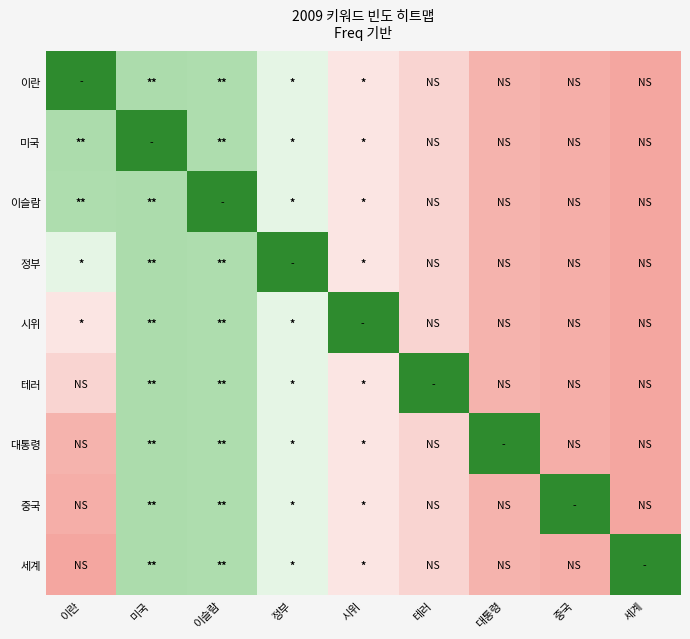

Which category has the lowest value across all series?

세계